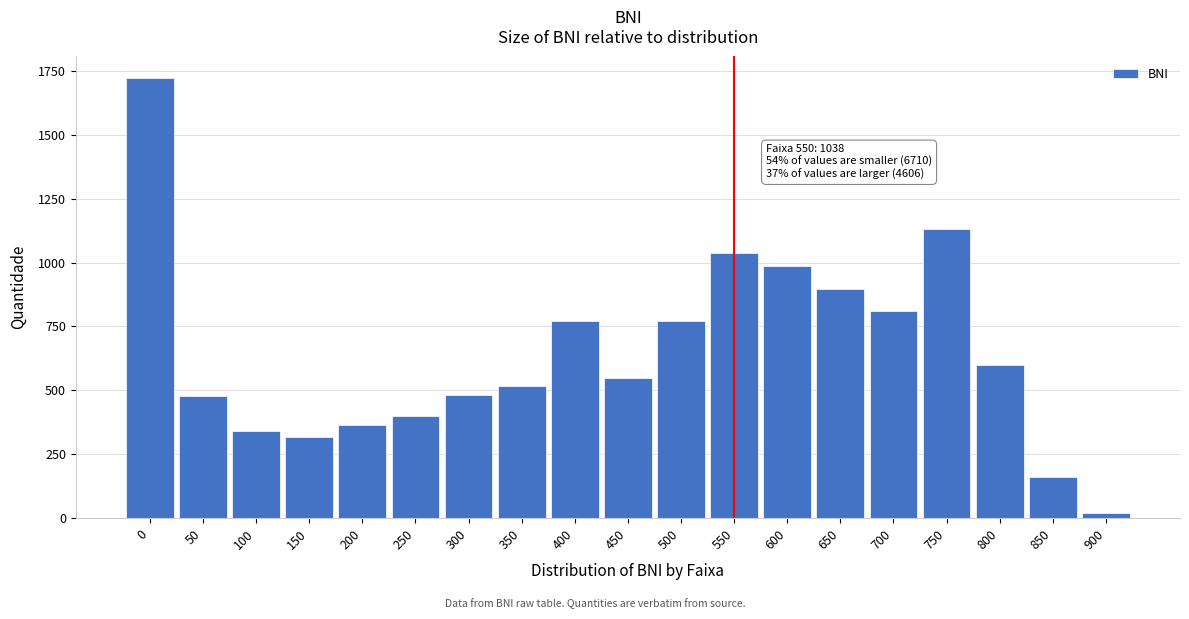

Which category has the lowest value across all series?

900